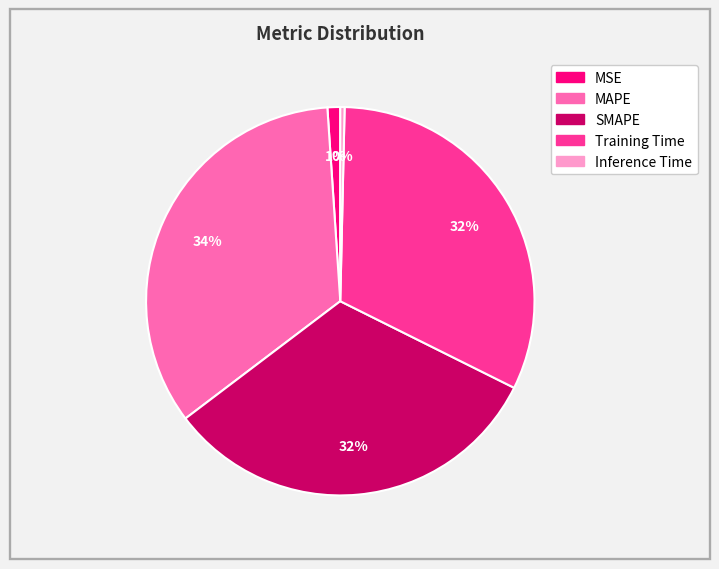

Combined, do Training Time and MAPE account for over 50%?

Yes